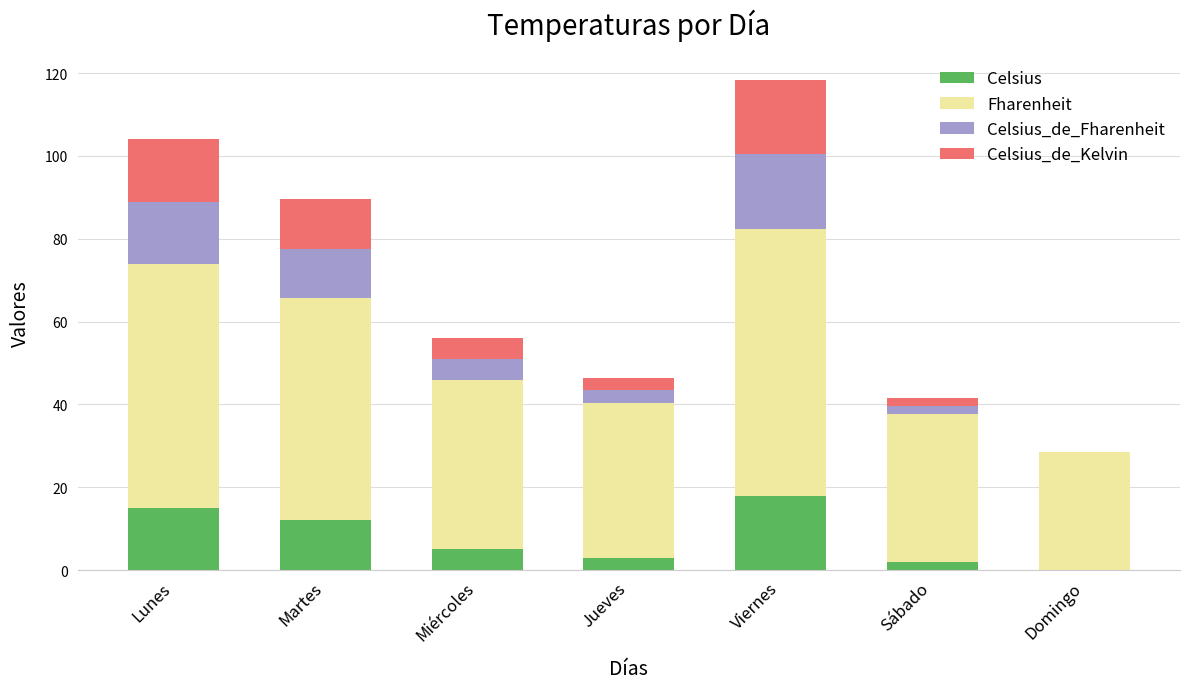

At which category is the sum across all series the highest?

Viernes